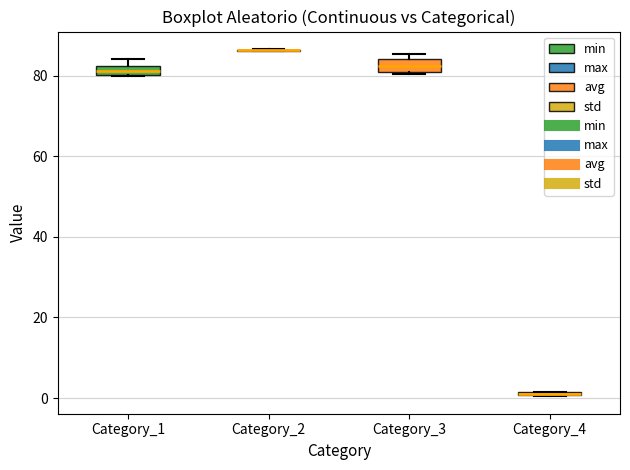

Where is the lower edge of the box for Category_4 on the y-axis? The values are not printed on the chart, so give them approximately, as read against the axis.

0